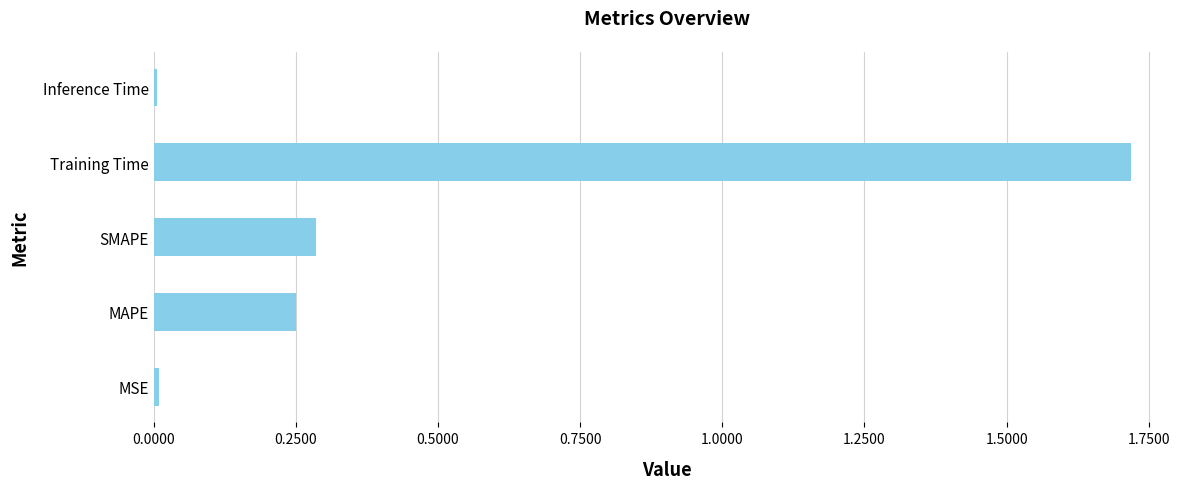

The chart shows a value of 0.5 at SMAPE. True or false?

False